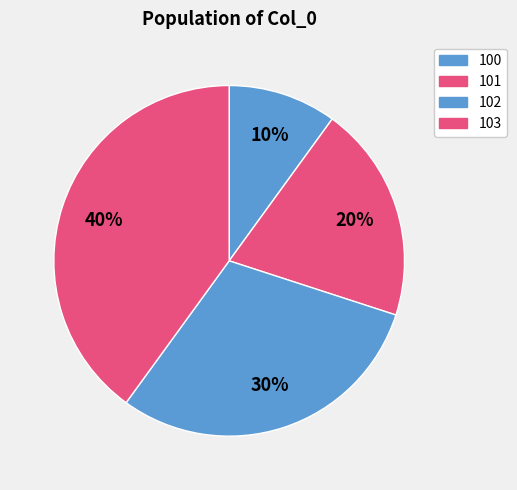

Which category has the biggest portion of the pie?

103